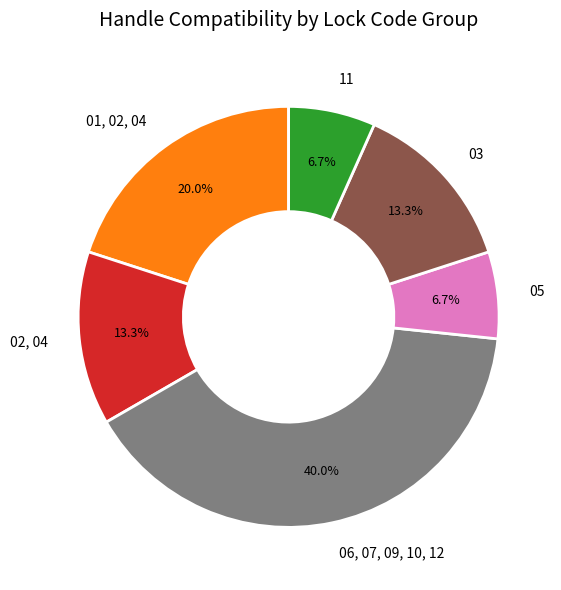

How many segments does this pie chart have?

6